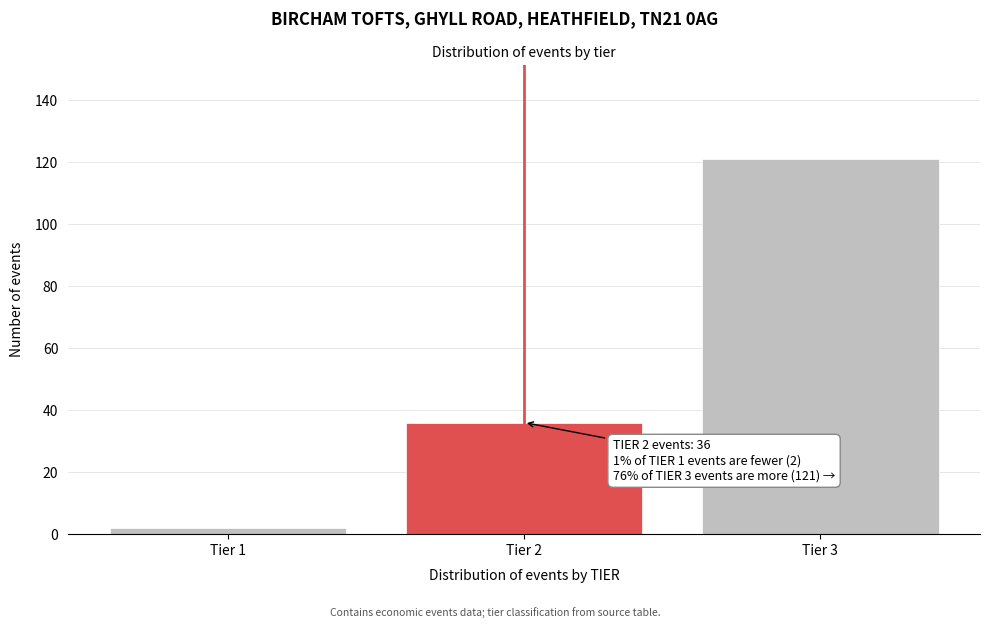

Reading right to left, what are all the values shown in this chart?

121	36	2